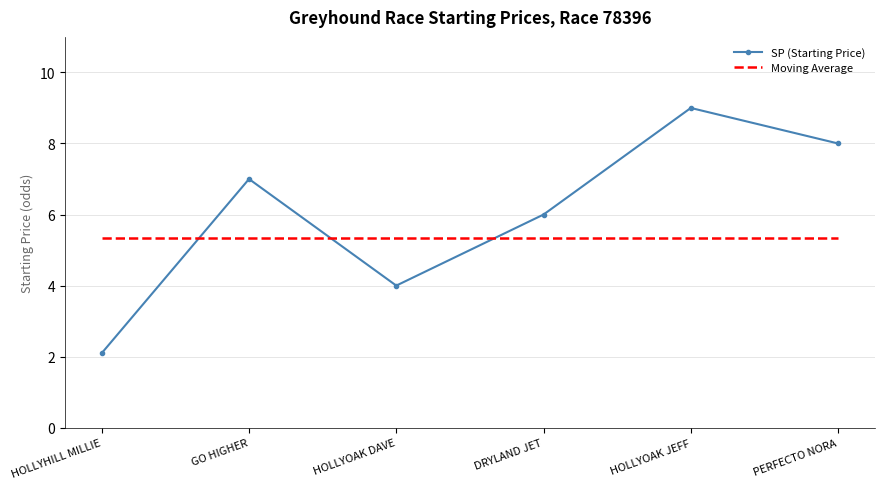

What position from the left is DRYLAND JET?

4